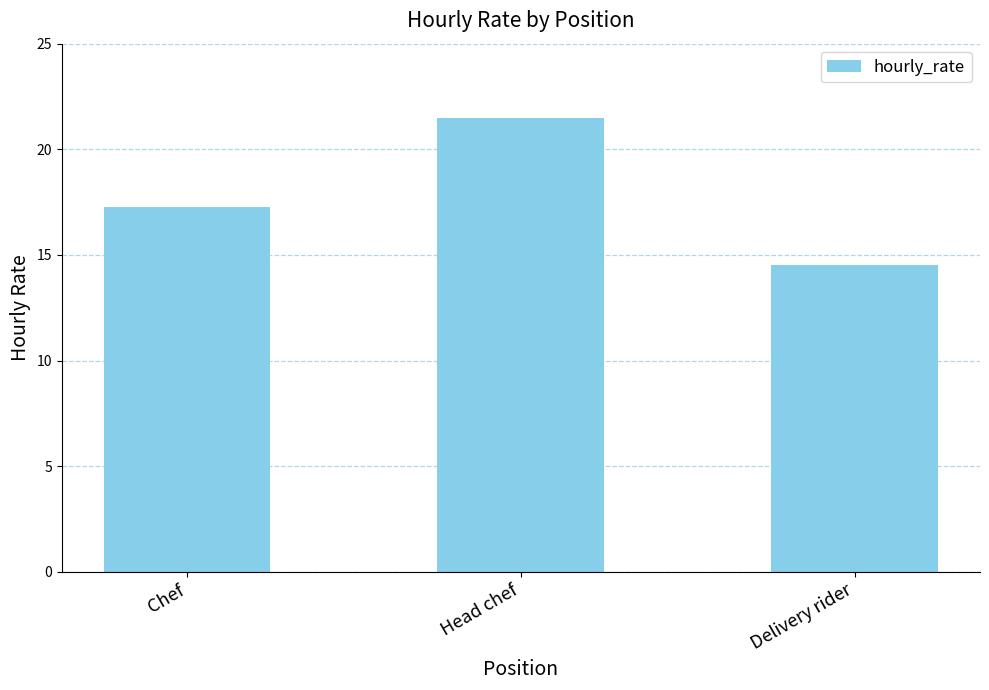

What position from the left is Delivery rider?

3